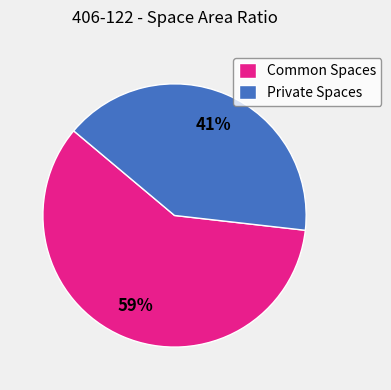

True or false: Common Spaces accounts for 59% of the total.

True